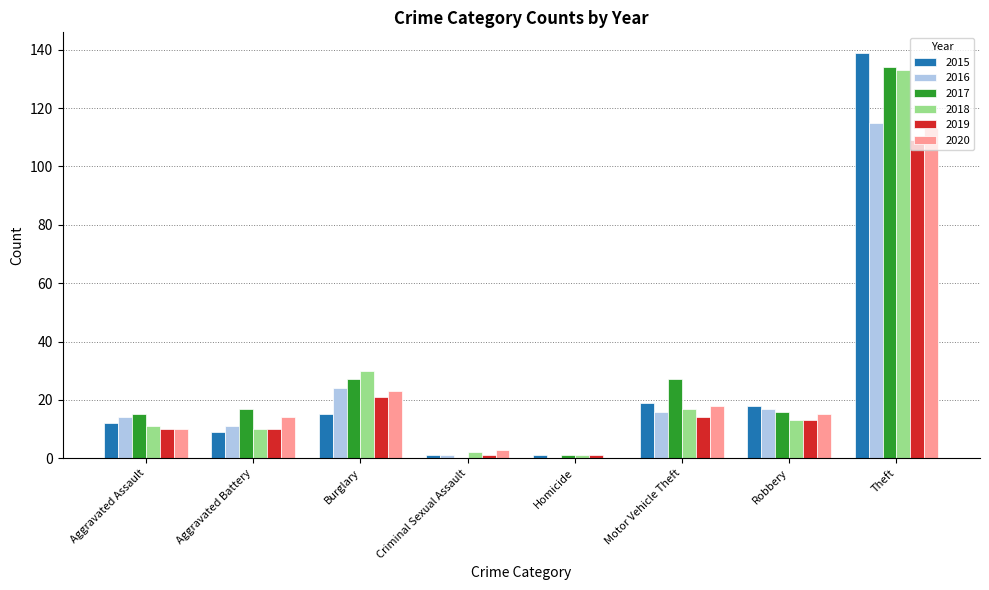

Is the value of 2018 at Theft greater than the value of 2020 at Aggravated Assault?

Yes